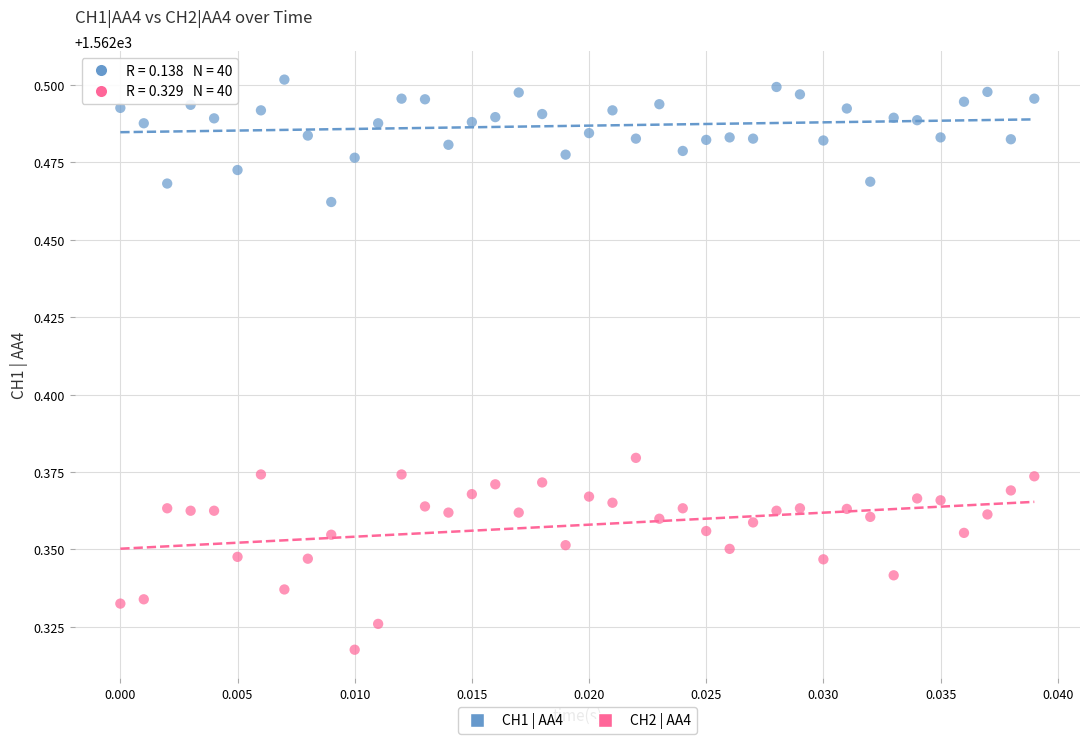

Which series reaches the minimum Y coordinate?

CH2 | AA4